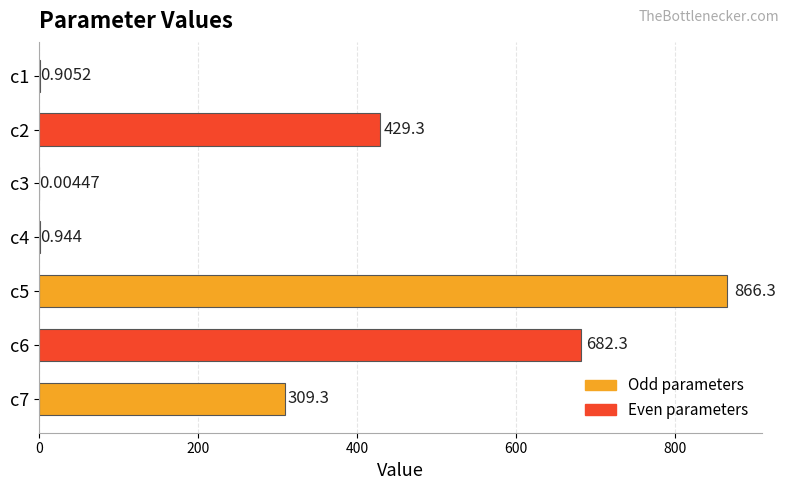

How many data points does each series have?

7